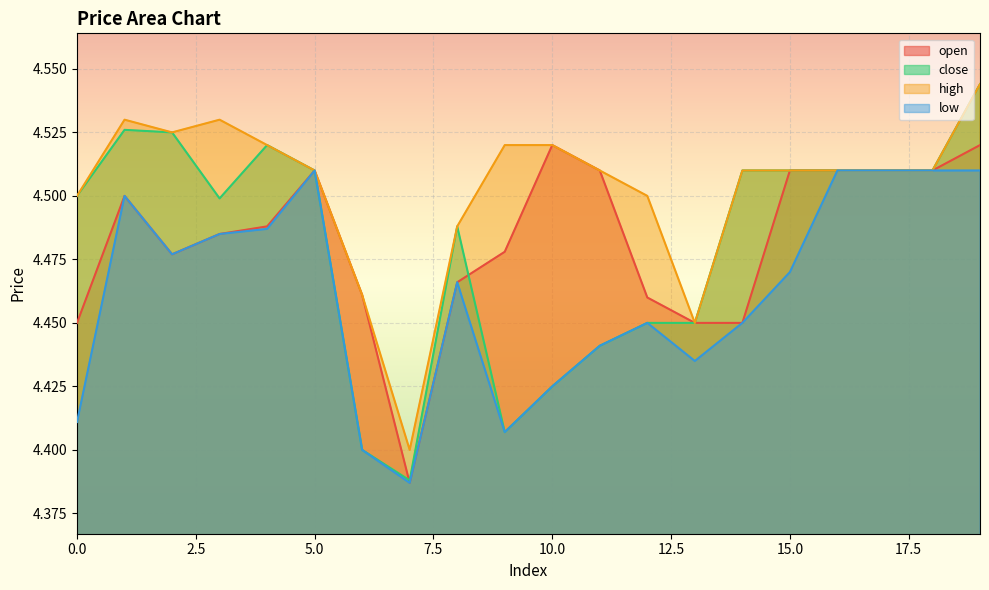

What is the value of the low point at the 3rd from the left?

4.5